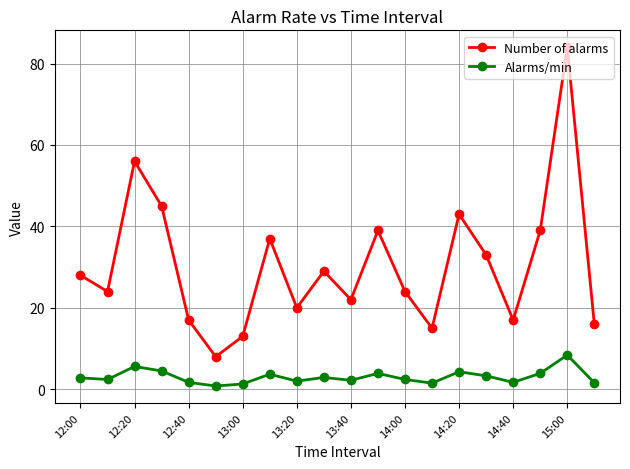

How many data points does each series have?

20